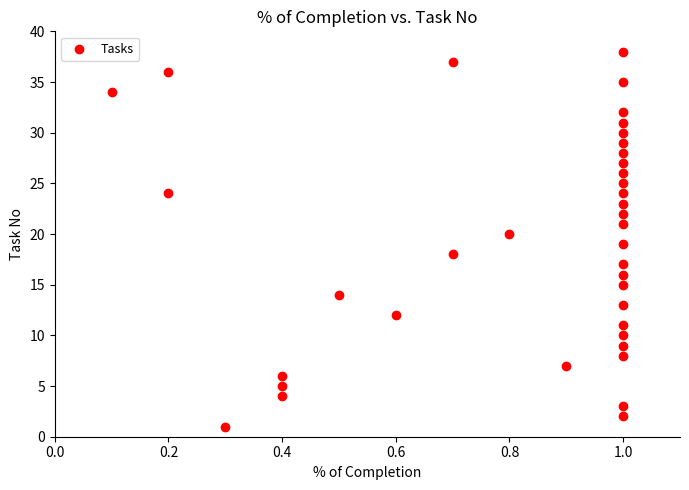

What is the range of Y values (max minus min)?

37